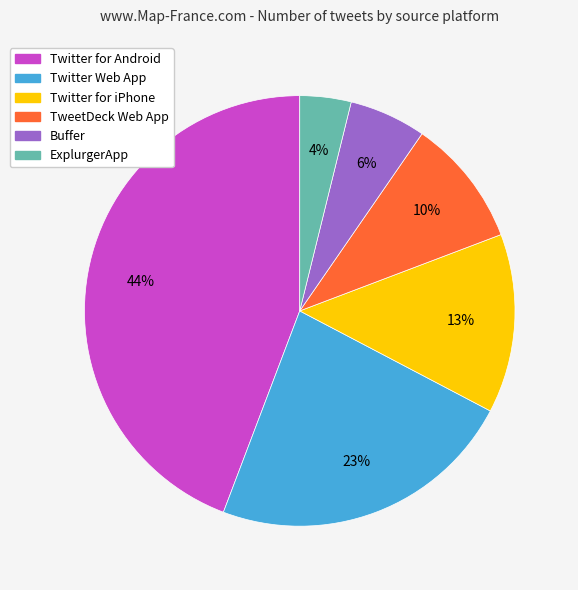

Rank the categories by value from lowest to highest.

ExplurgerApp, Buffer, TweetDeck Web App, Twitter for iPhone, Twitter Web App, Twitter for Android